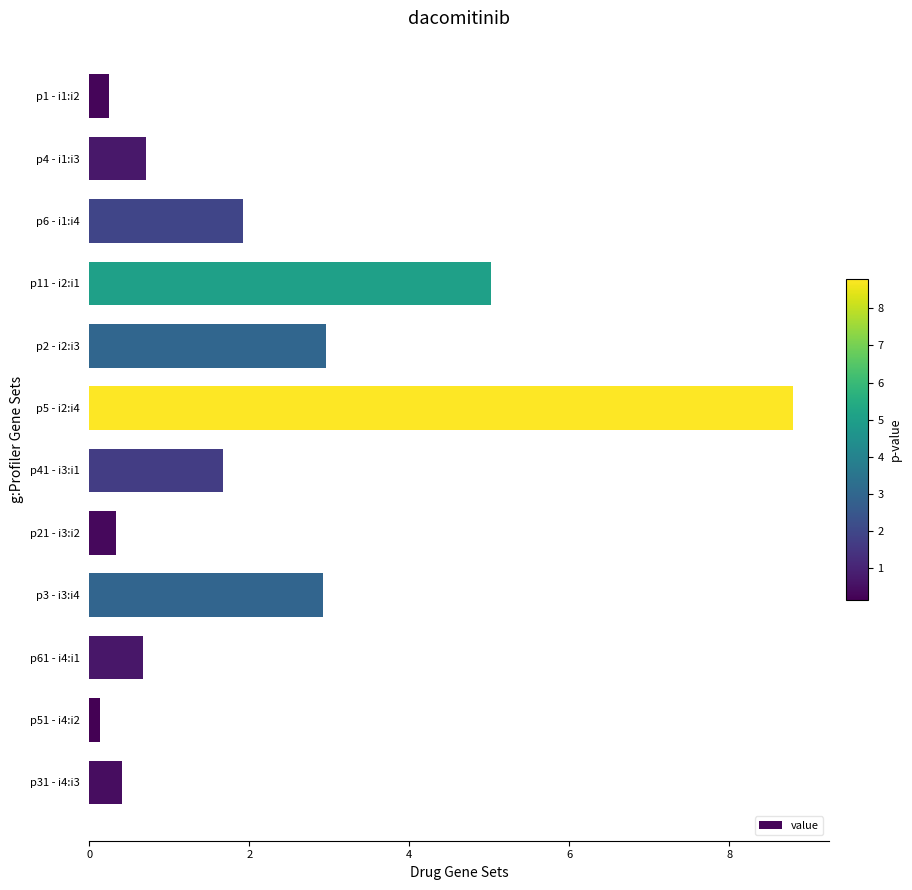

True or false: the data shows 0.7 at p61 - i4:i1.

True